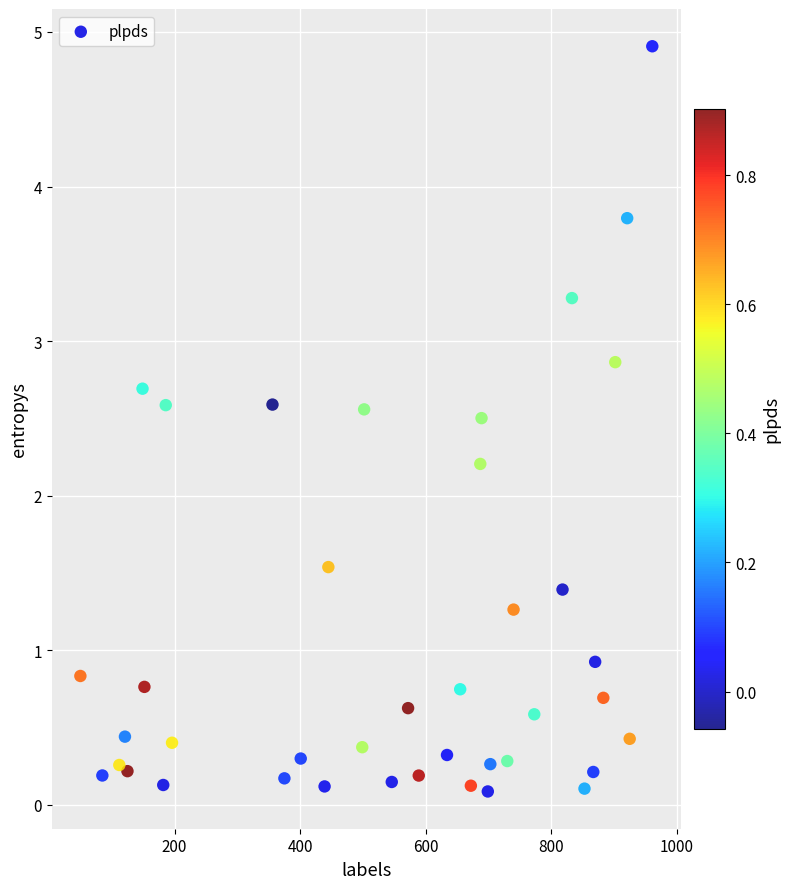

What Y value in the scatter plot is closest to 2?

2.2